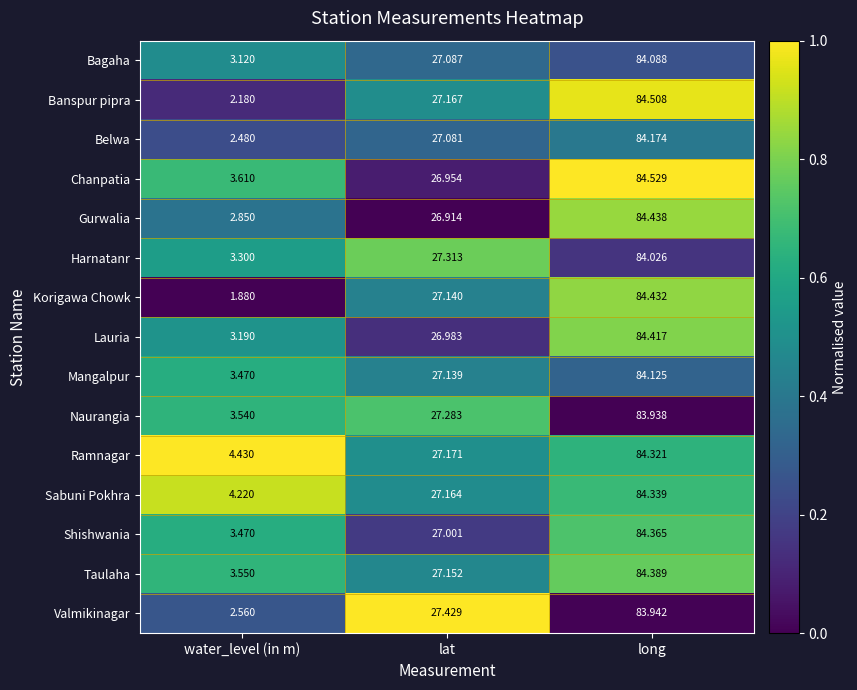

Which label corresponds to the smallest value in the chart?

water_level (in m)